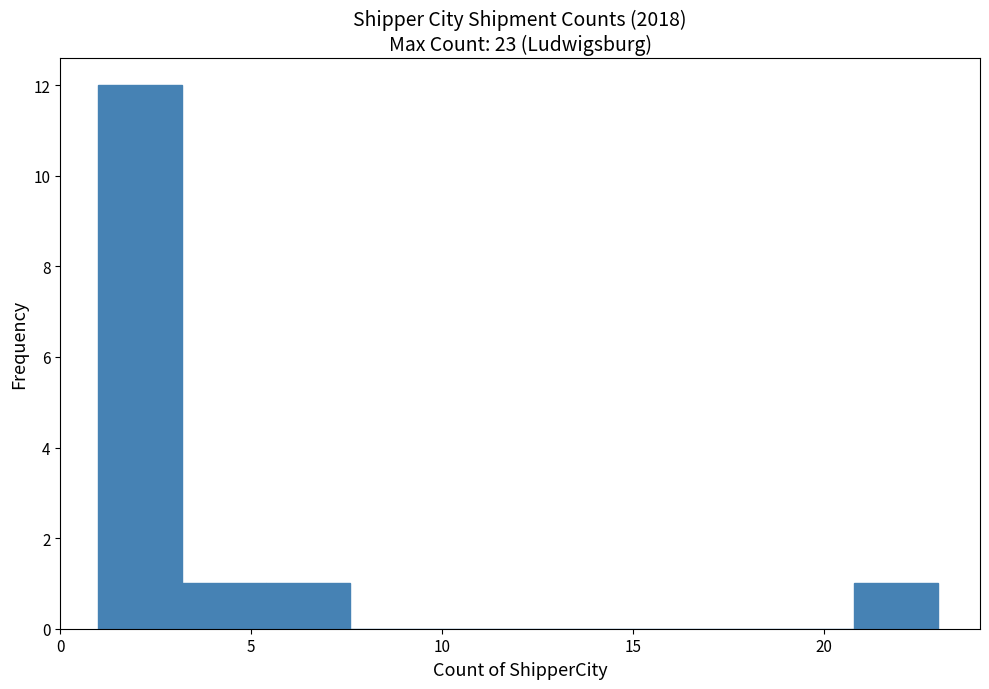

Reading left to right, transcribe this chart: for each bar, give the range it covers on the x-axis and its height. Neither the bar edges nor the heights are printed on the chart, so give them approximately, as read against the axes.

1.0 to 3.2: 12
3.2 to 5.4: 1
5.4 to 7.6: 1
7.6 to 9.8: 0
9.8 to 12.0: 0
12.0 to 14.2: 0
14.2 to 16.4: 0
16.4 to 18.6: 0
18.6 to 20.8: 0
20.8 to 23.0: 1